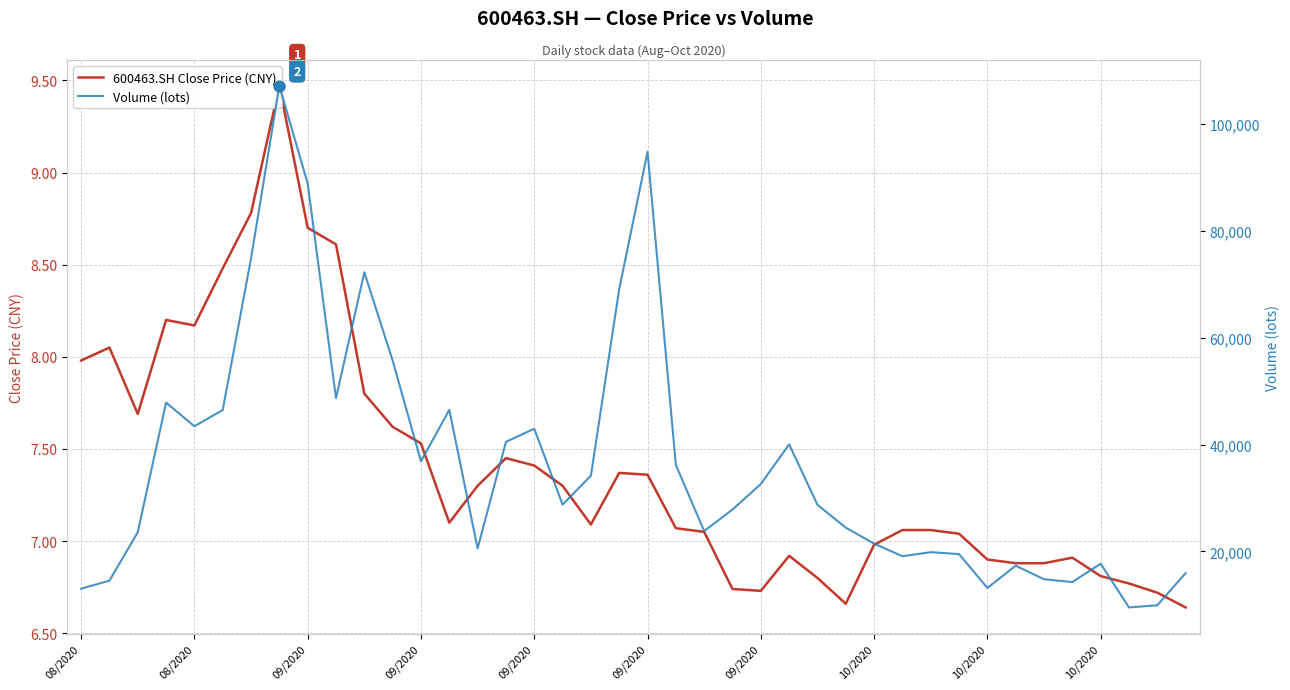

What is the total value across all series at 09/2020?

23588.7